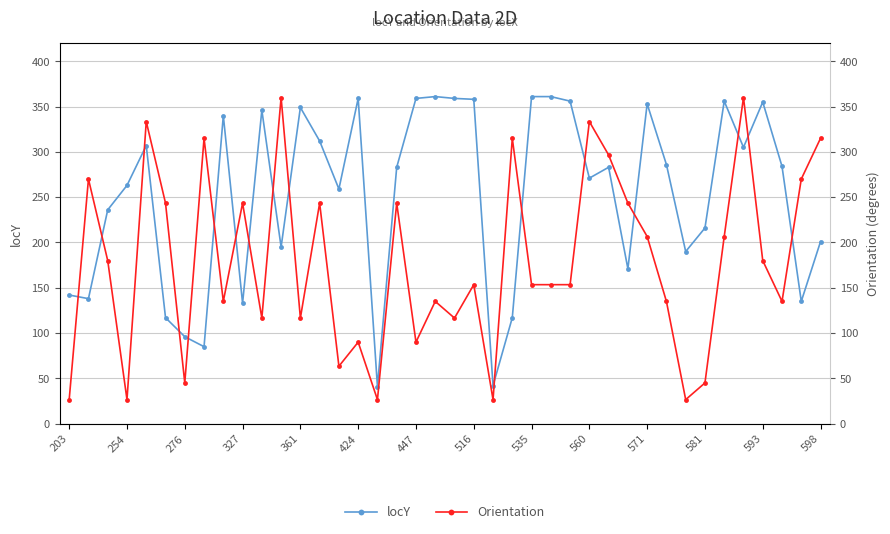

True or false: Orientation and locY cross at least once.

True